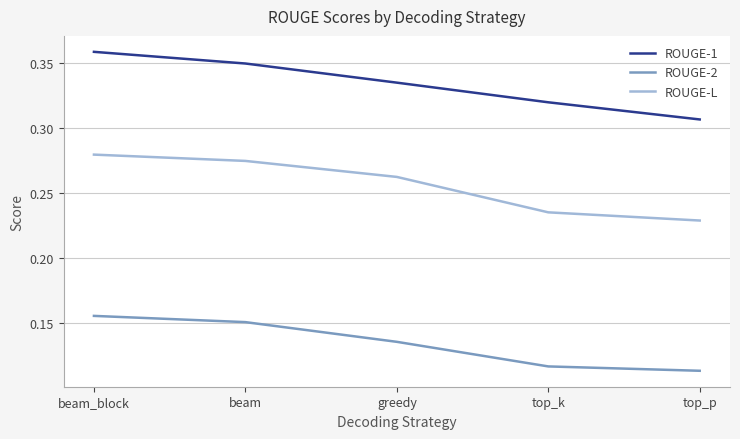

What are all the series names shown in the legend?

ROUGE-1, ROUGE-2, ROUGE-L